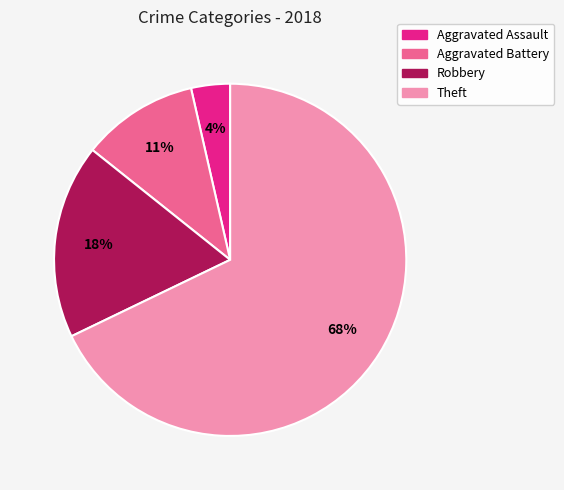

How many slices are in this pie chart?

4